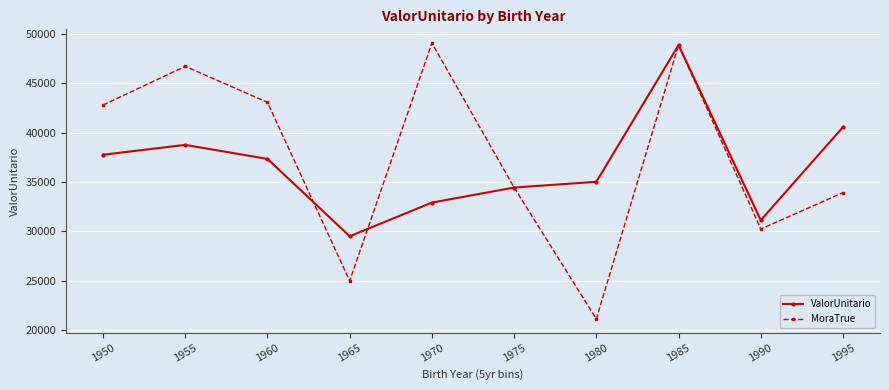

Between 1980 and 1985, which series saw the biggest shift?

MoraTrue